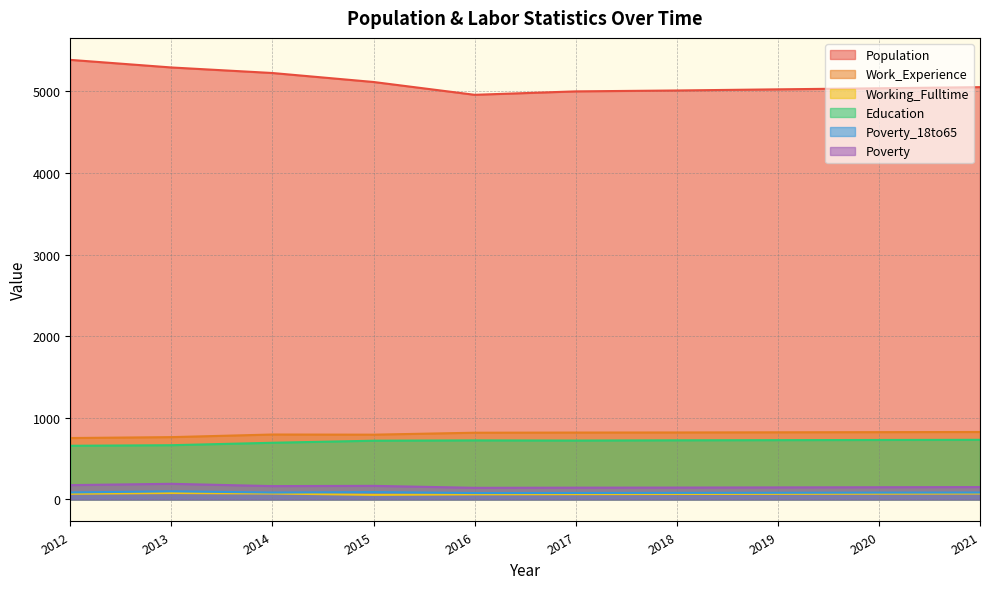

What value does the Working_Fulltime series have at 2016?

63